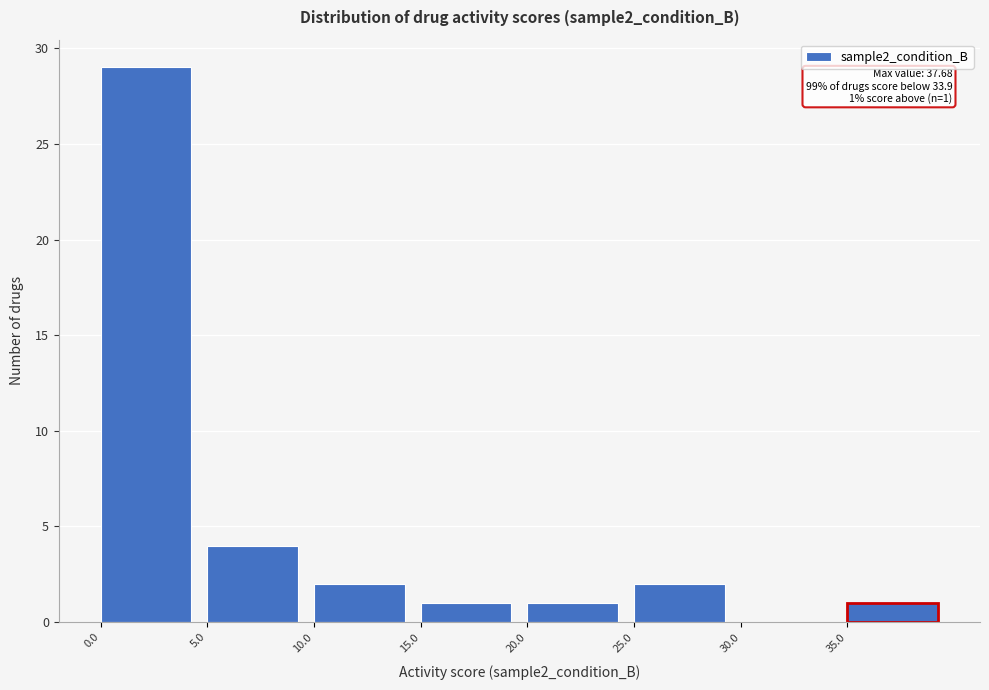

Which range on the x-axis has the tallest bar?

0 to 5